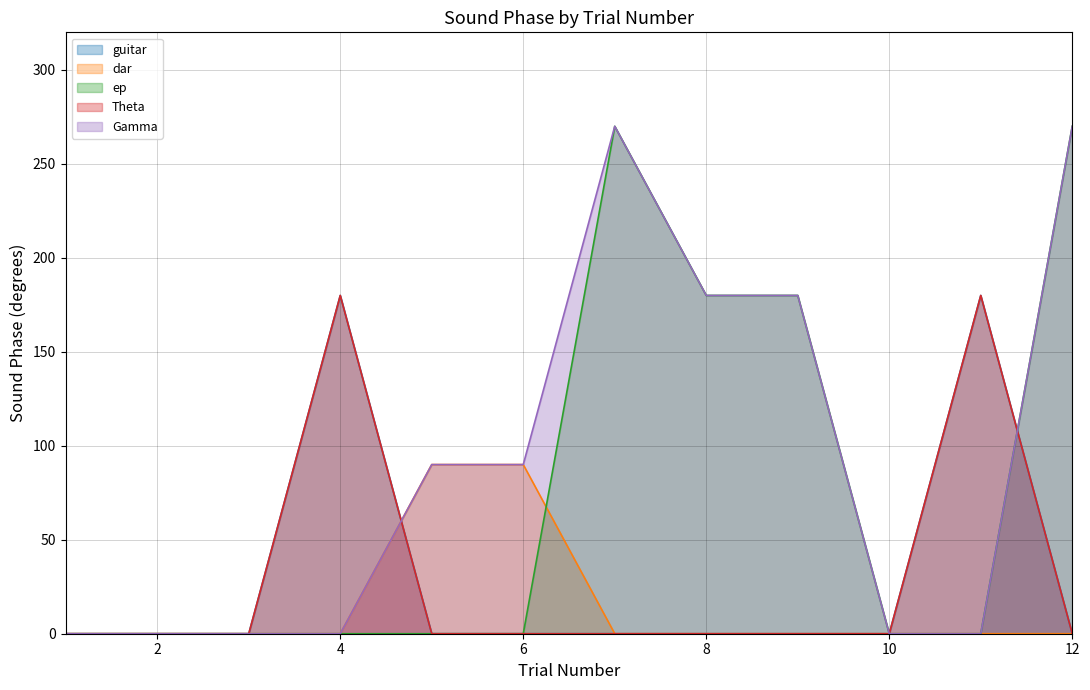

How many lines are shown in the chart?

5